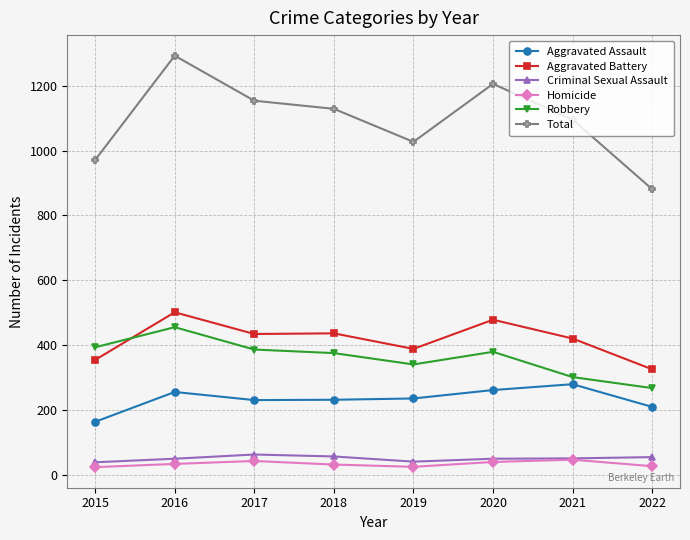

True or false: Criminal Sexual Assault has a value of 40 at 2019.

True